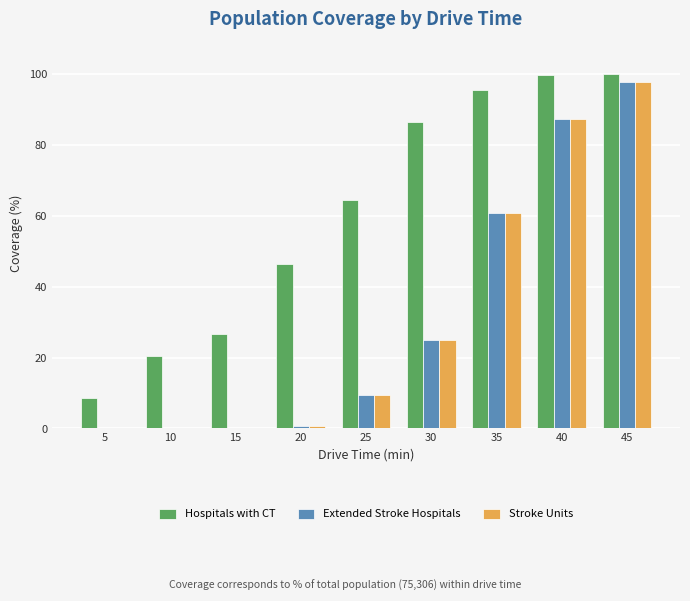

Is it true that Hospitals with CT equals 8.7 at 5?

True